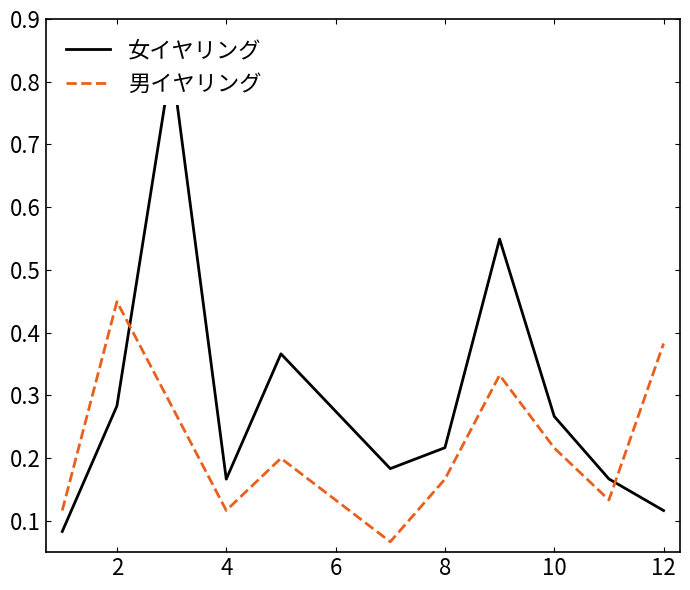

What are all the series names shown in the legend?

女イヤリング, 男イヤリング